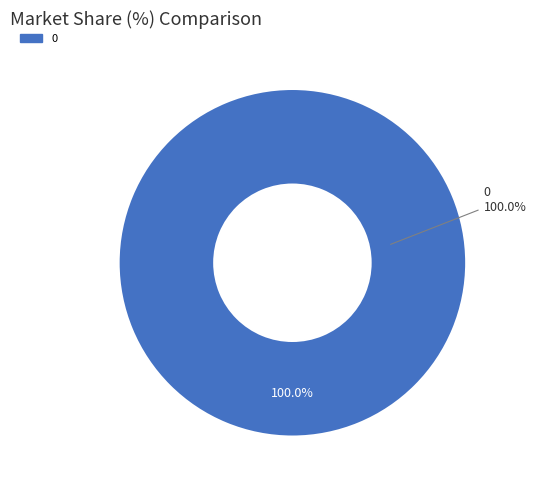

True or false: 0 accounts for 100% of the total.

True